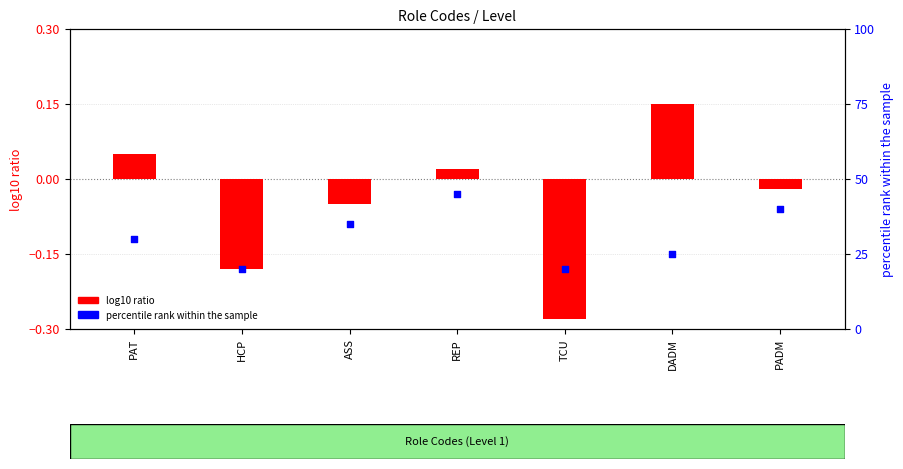

Which series reaches the maximum Y coordinate?

percentile rank within the sample